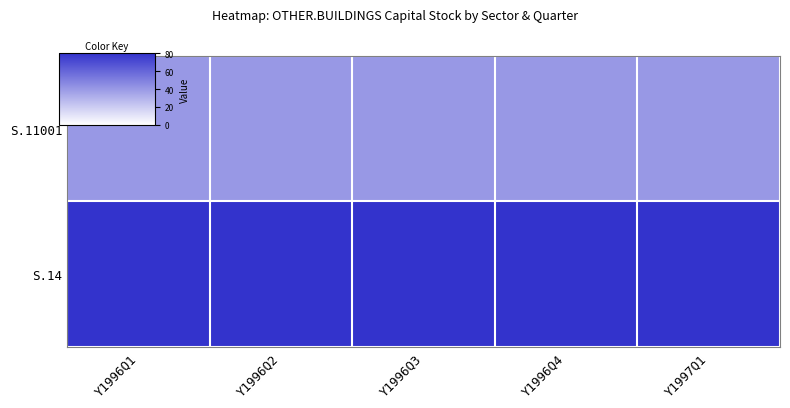

Rank the series by their maximum value, from lowest to highest.

S.11001, S.14